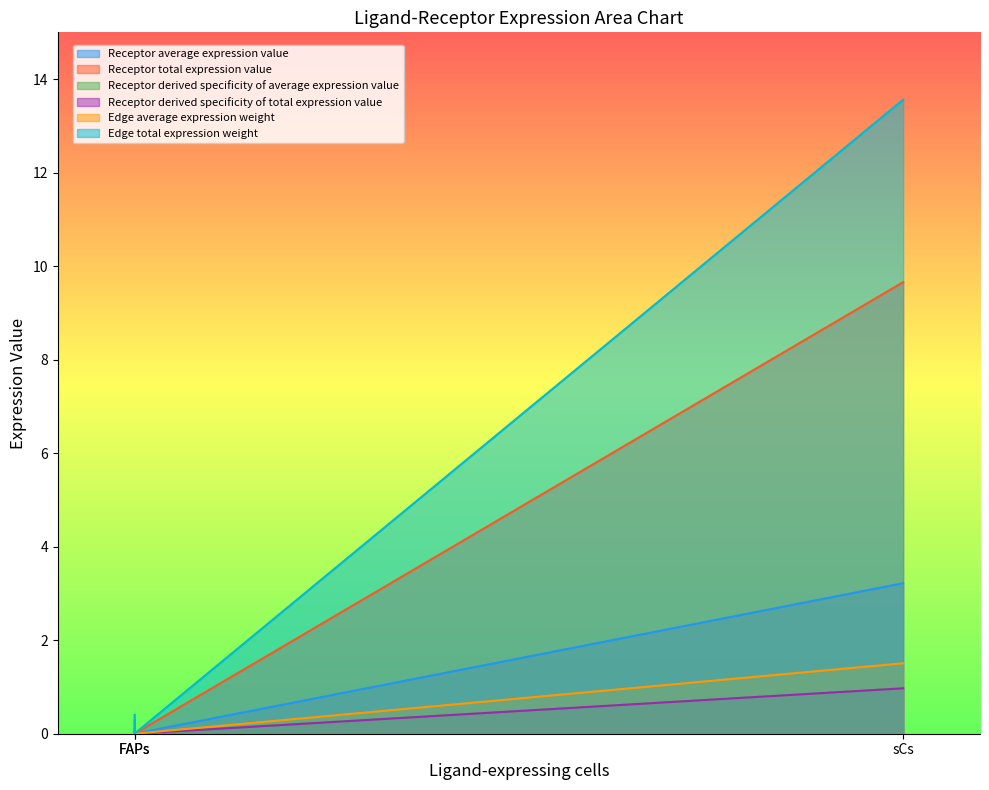

Which series has the largest total across all categories?

Edge total expression weight